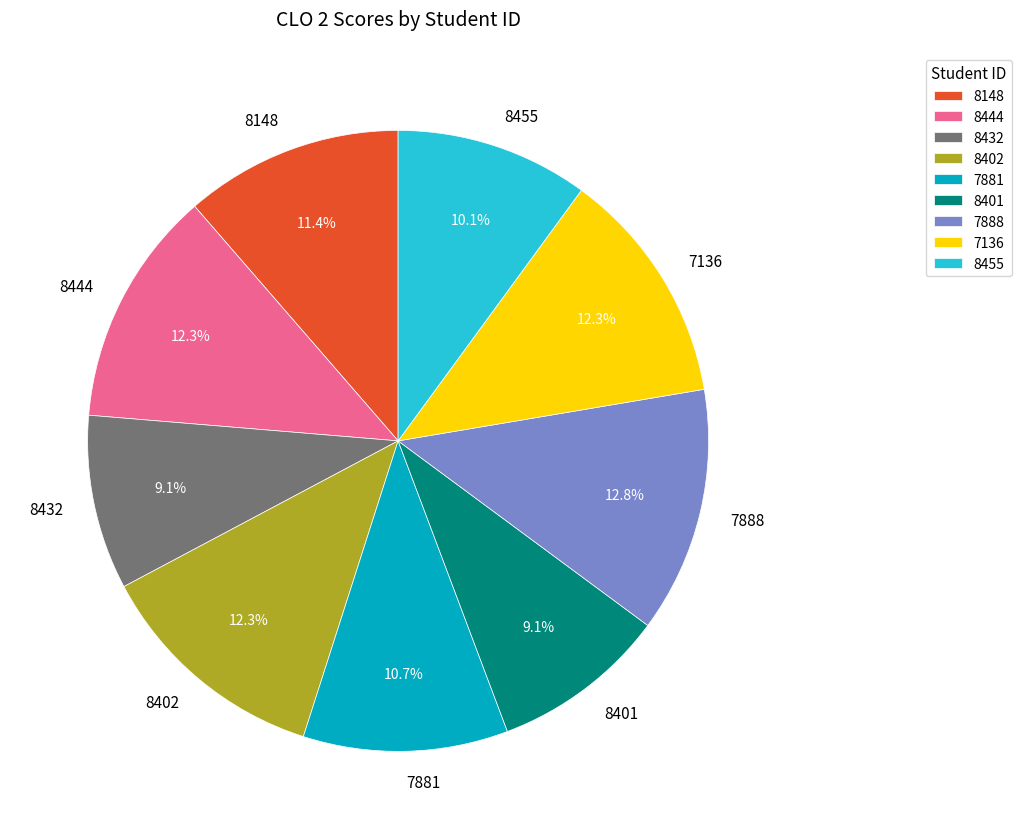

Is there a majority slice in this chart?

No